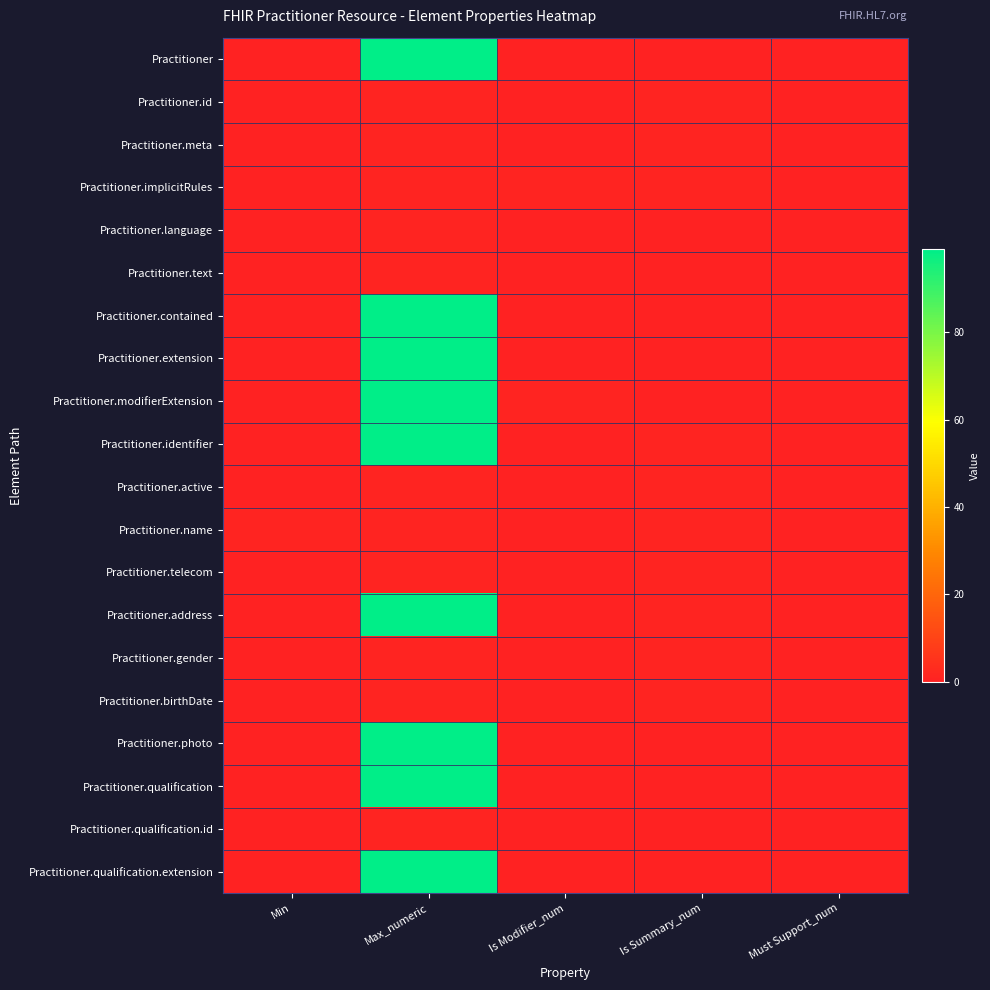

How many distinct data groups are displayed?

20